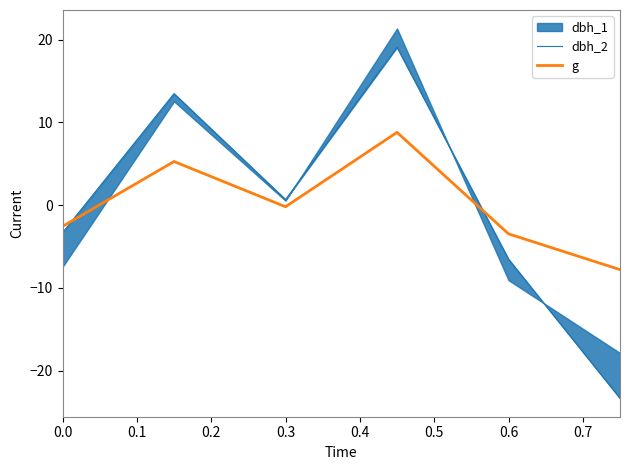

Where is g nearest to the value 0?

0.3